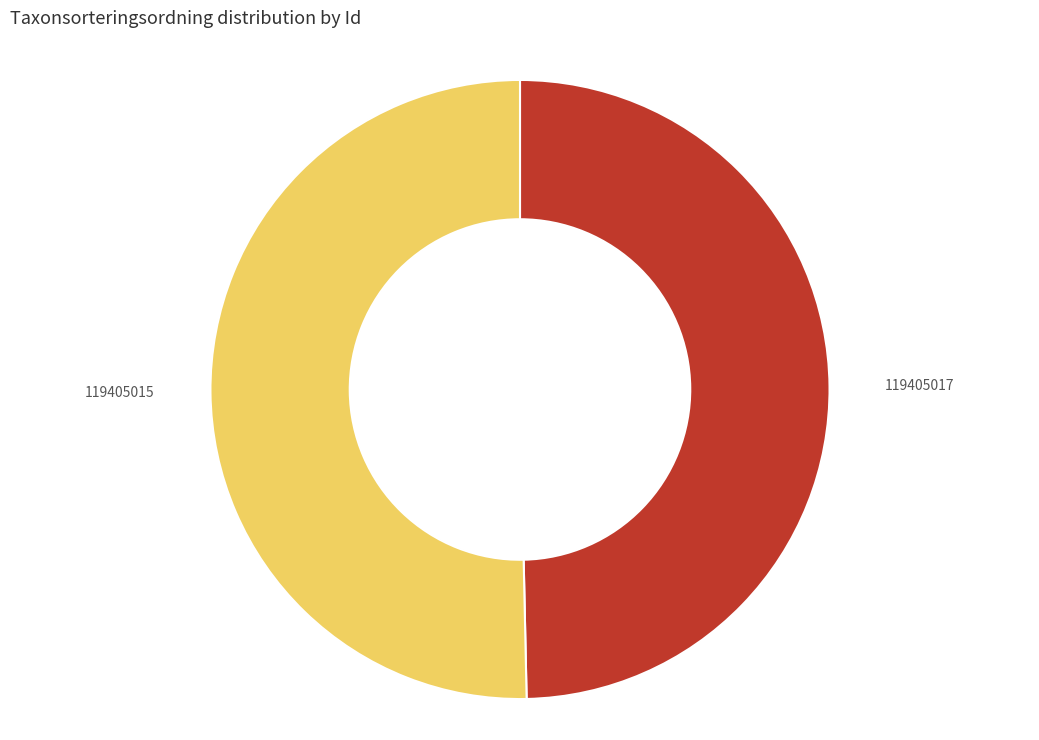

How many slices are in this pie chart?

2